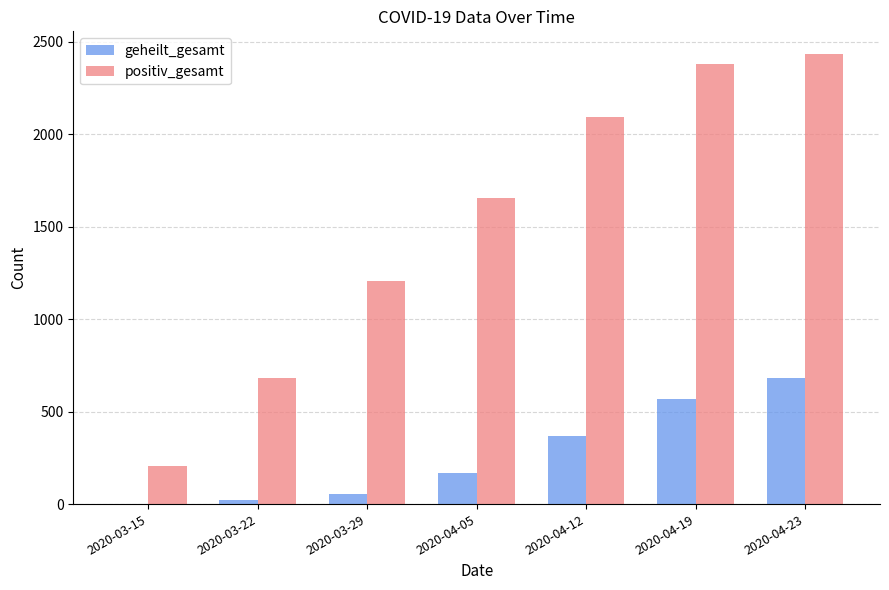

Reading right to left, list all the values displayed in this chart.

geheilt_gesamt: 680	569	367	168	57	21	2
positiv_gesamt: 2435	2380	2094	1653	1205	682	206